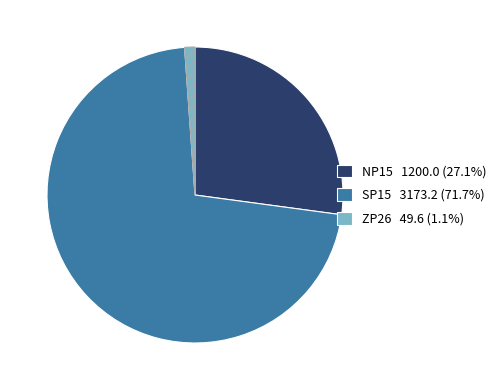

What is the ratio of the value at NP15 to the value at ZP26?

24.2